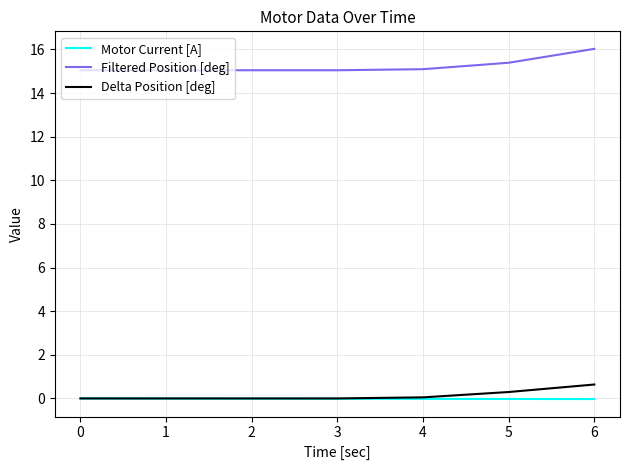

The value of Motor Current [A] at 6 is -0.0. True or false?

True